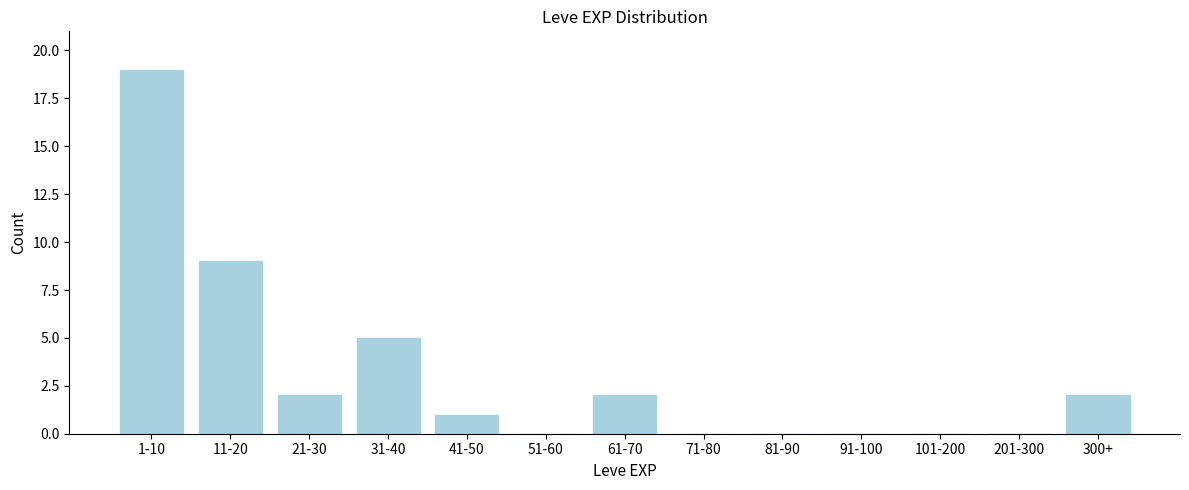

Reading left to right, extract all data points from this chart.

1-10=19	11-20=9	21-30=2	31-40=5	41-50=1	51-60=0	61-70=2	71-80=0	81-90=0	91-100=0	101-200=0	201-300=0	300+=2